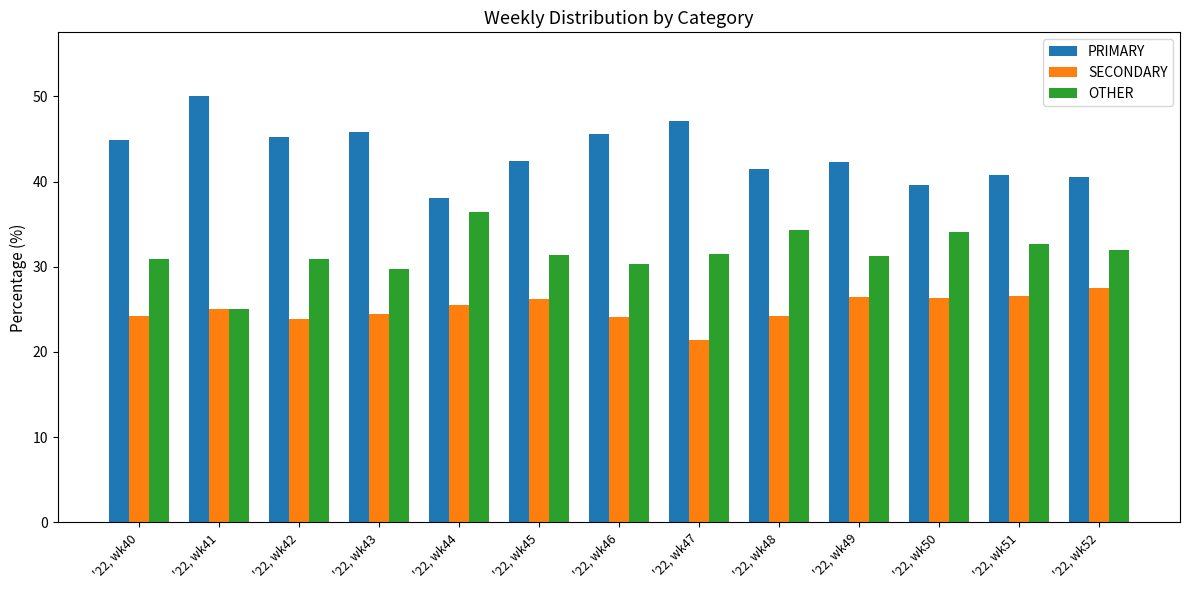

What is the sum of the PRIMARY values at '22, wk46 and '22, wk51?

86.3